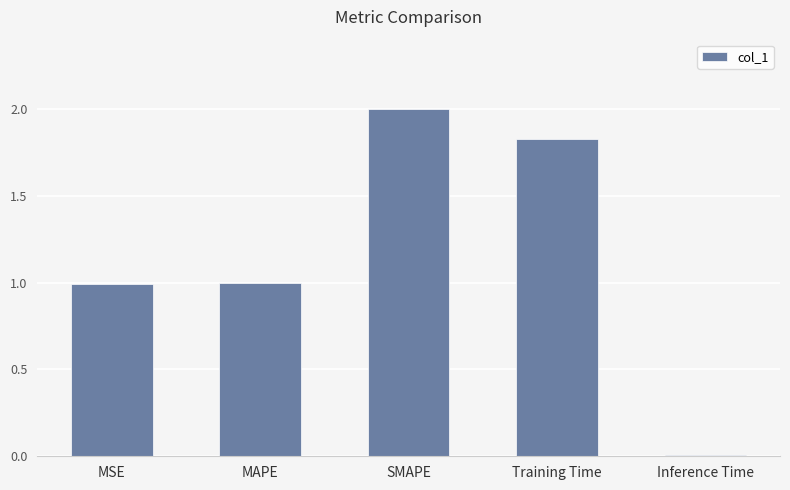

What is the sum of all values?

5.8